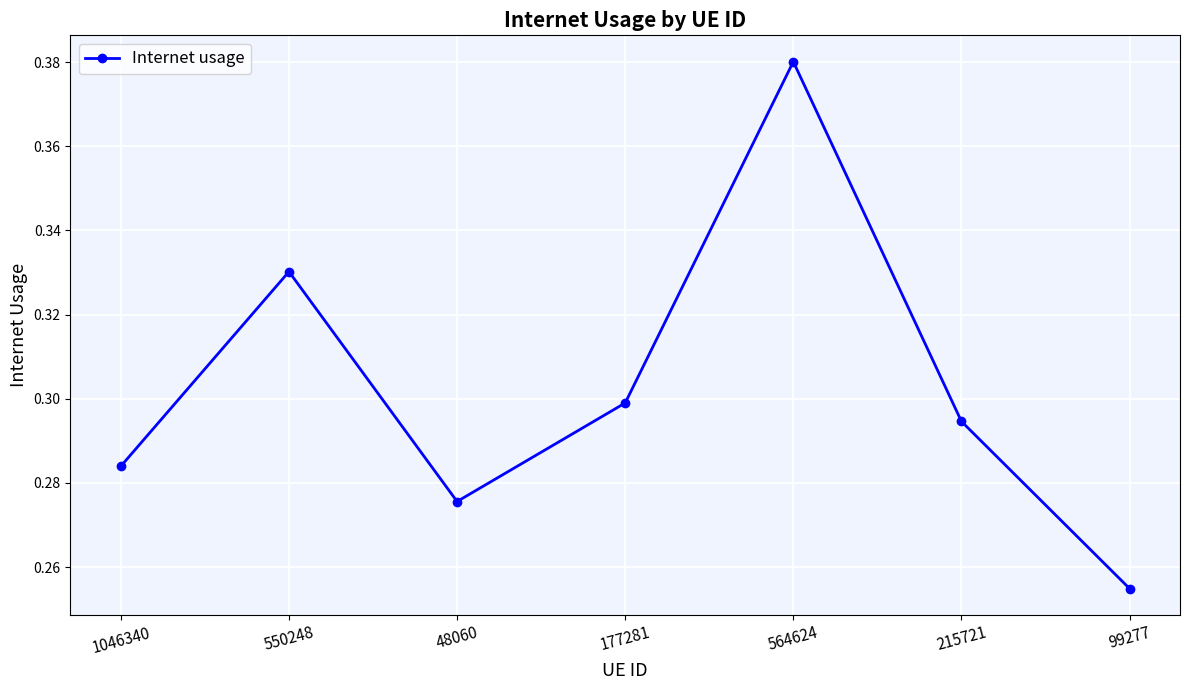

List the labels in order of value, smallest first.

99277, 48060, 1046340, 215721, 177281, 550248, 564624